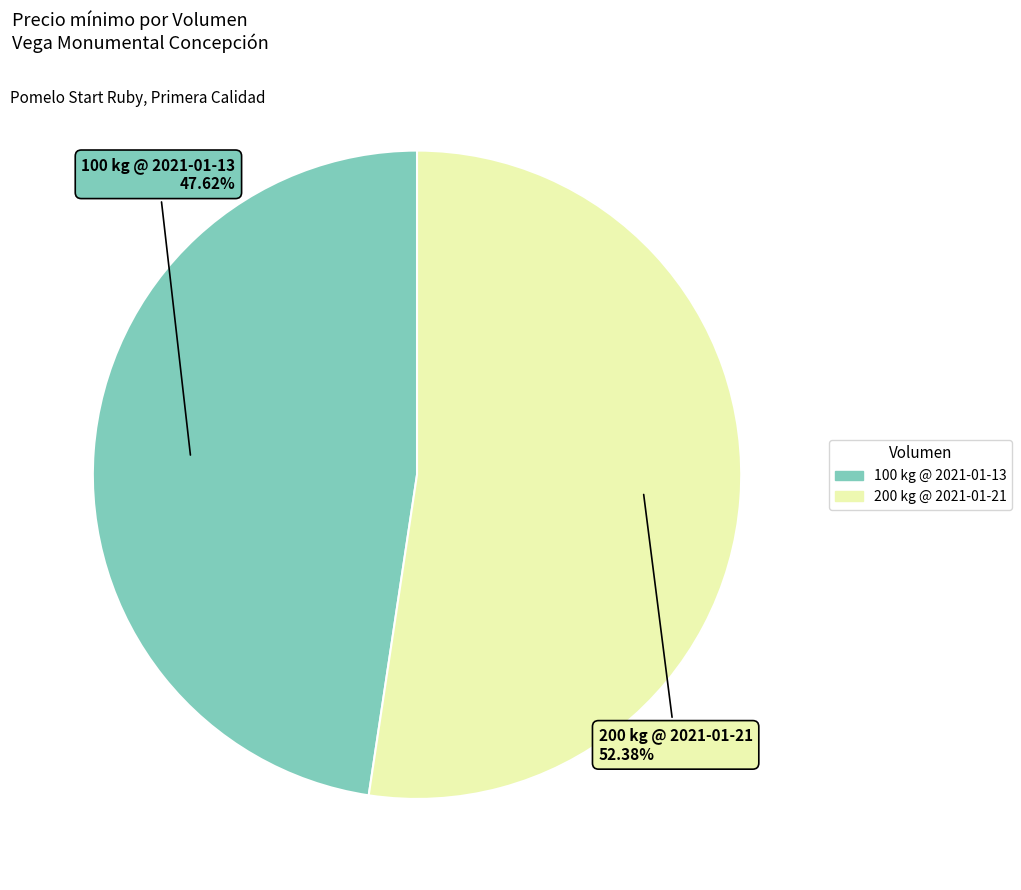

To the nearest percent, what percentage of the pie is 100 kg @ 2021-01-13?

48%